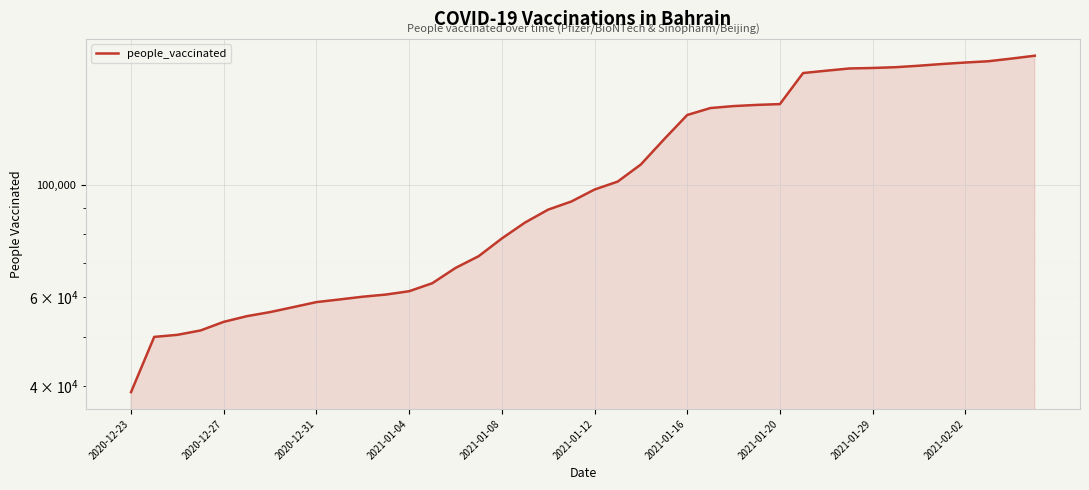

How many distinct data groups are displayed?

1